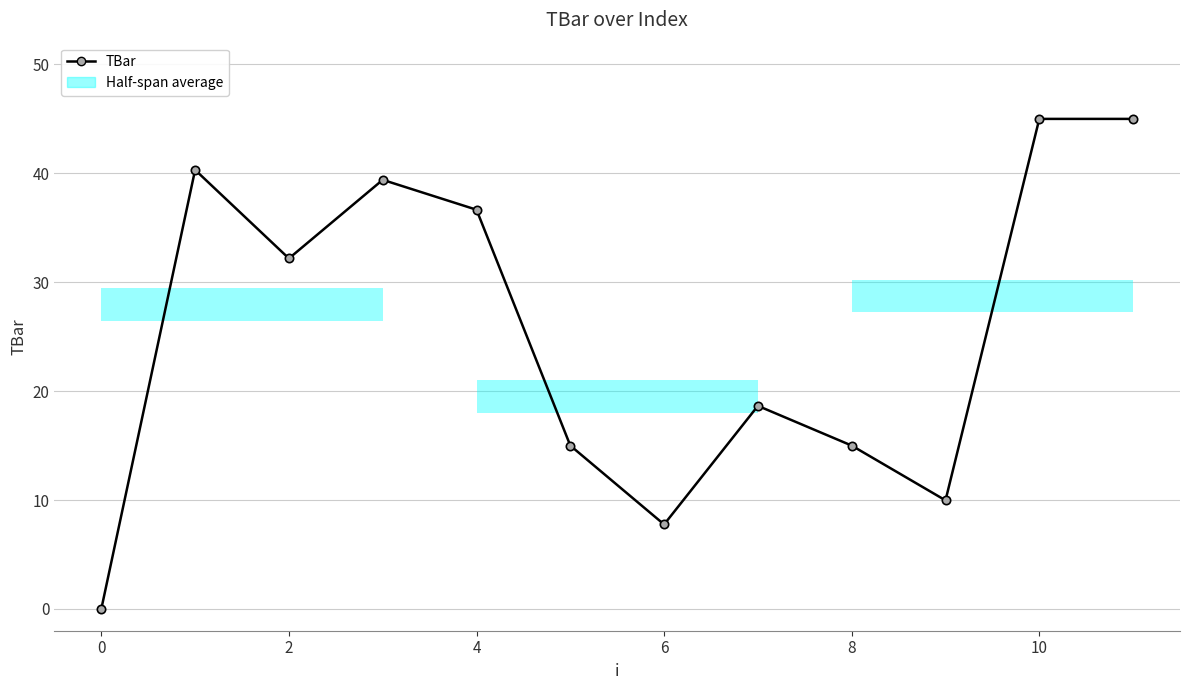

How many values are below 32?

6